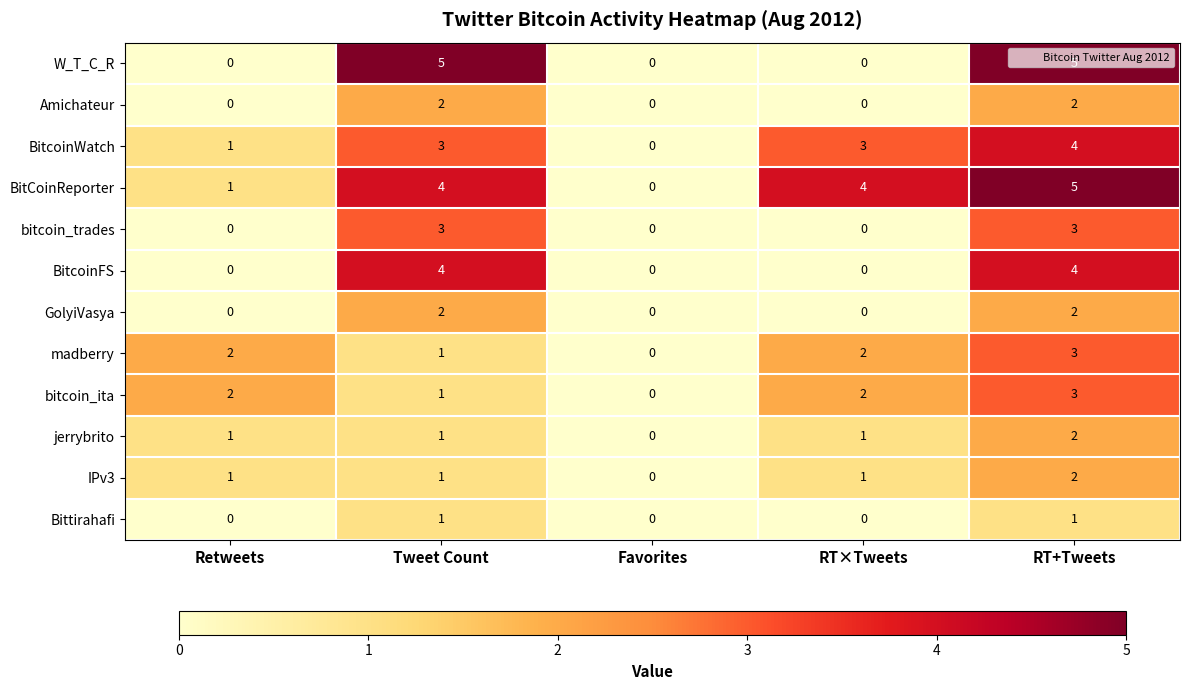

What is the difference between the highest and lowest values at RT×Tweets?

4